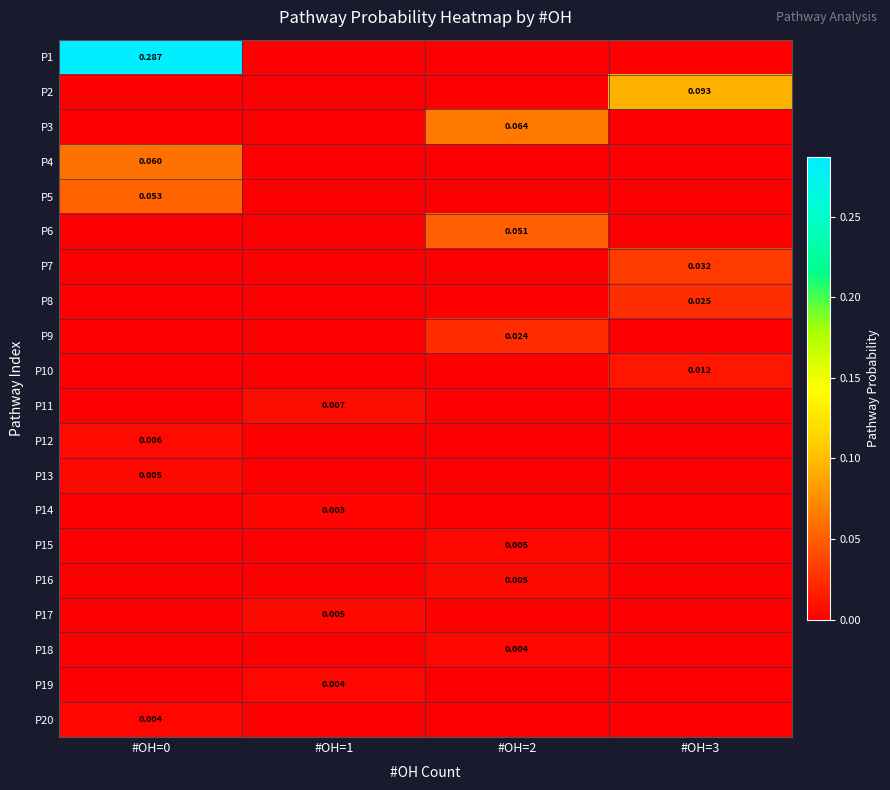

The P18 series shows 0.0 at #OH=2. True or false?

True